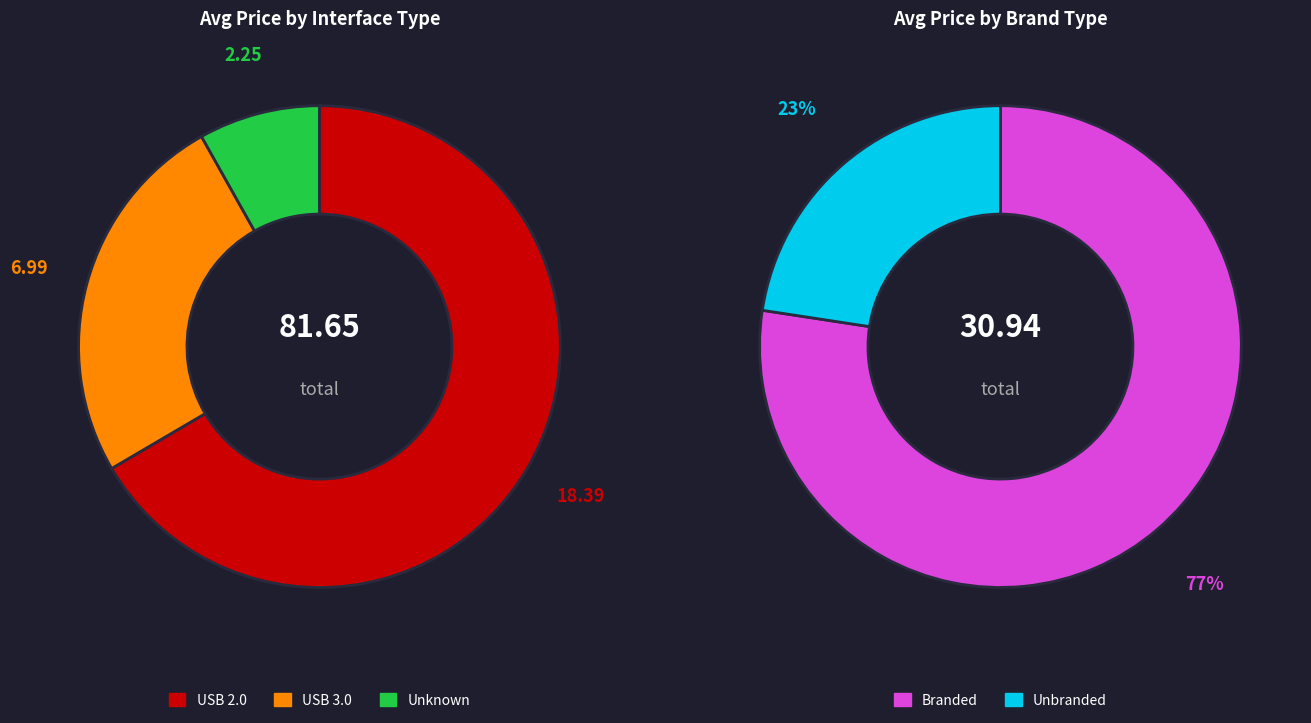

Is it true that 2gb usb flash drive is 41% of the pie?

False